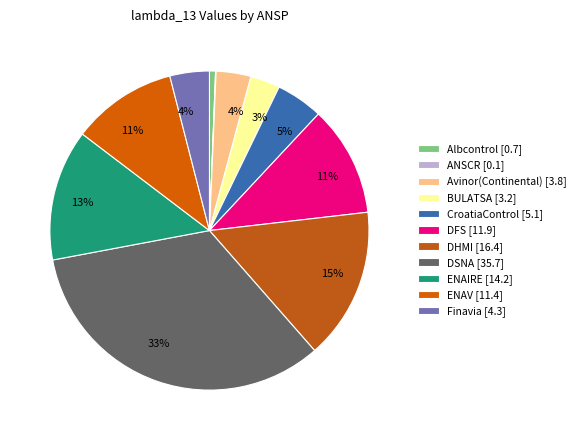

How many segments does this pie chart have?

11